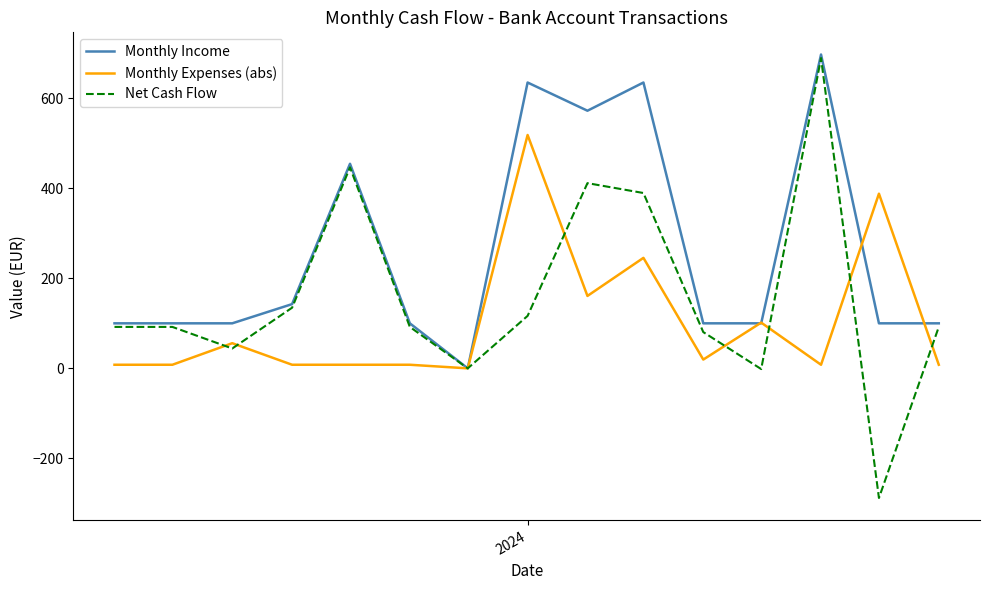

Which series has the largest range (max minus min)?

Net Cash Flow